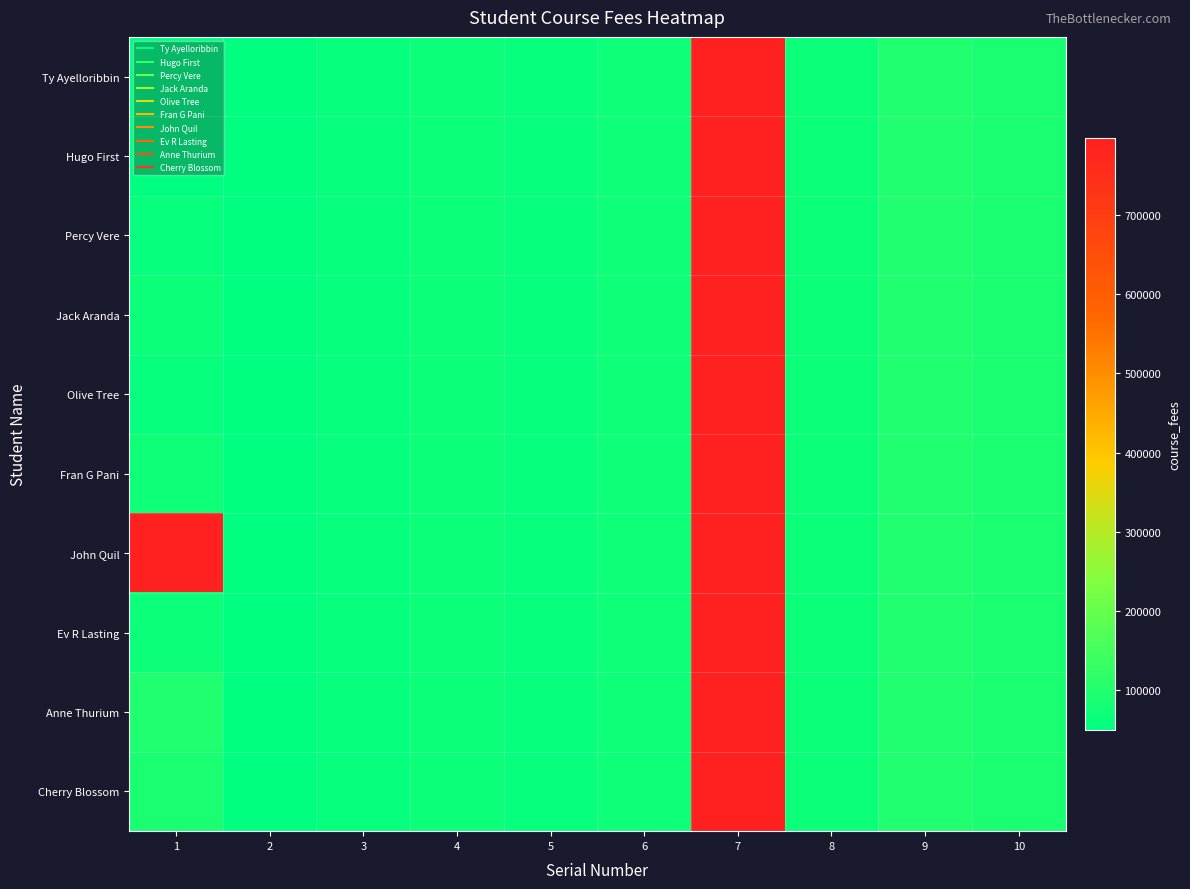

Which series has the largest range (max minus min)?

Ty Ayelloribbin